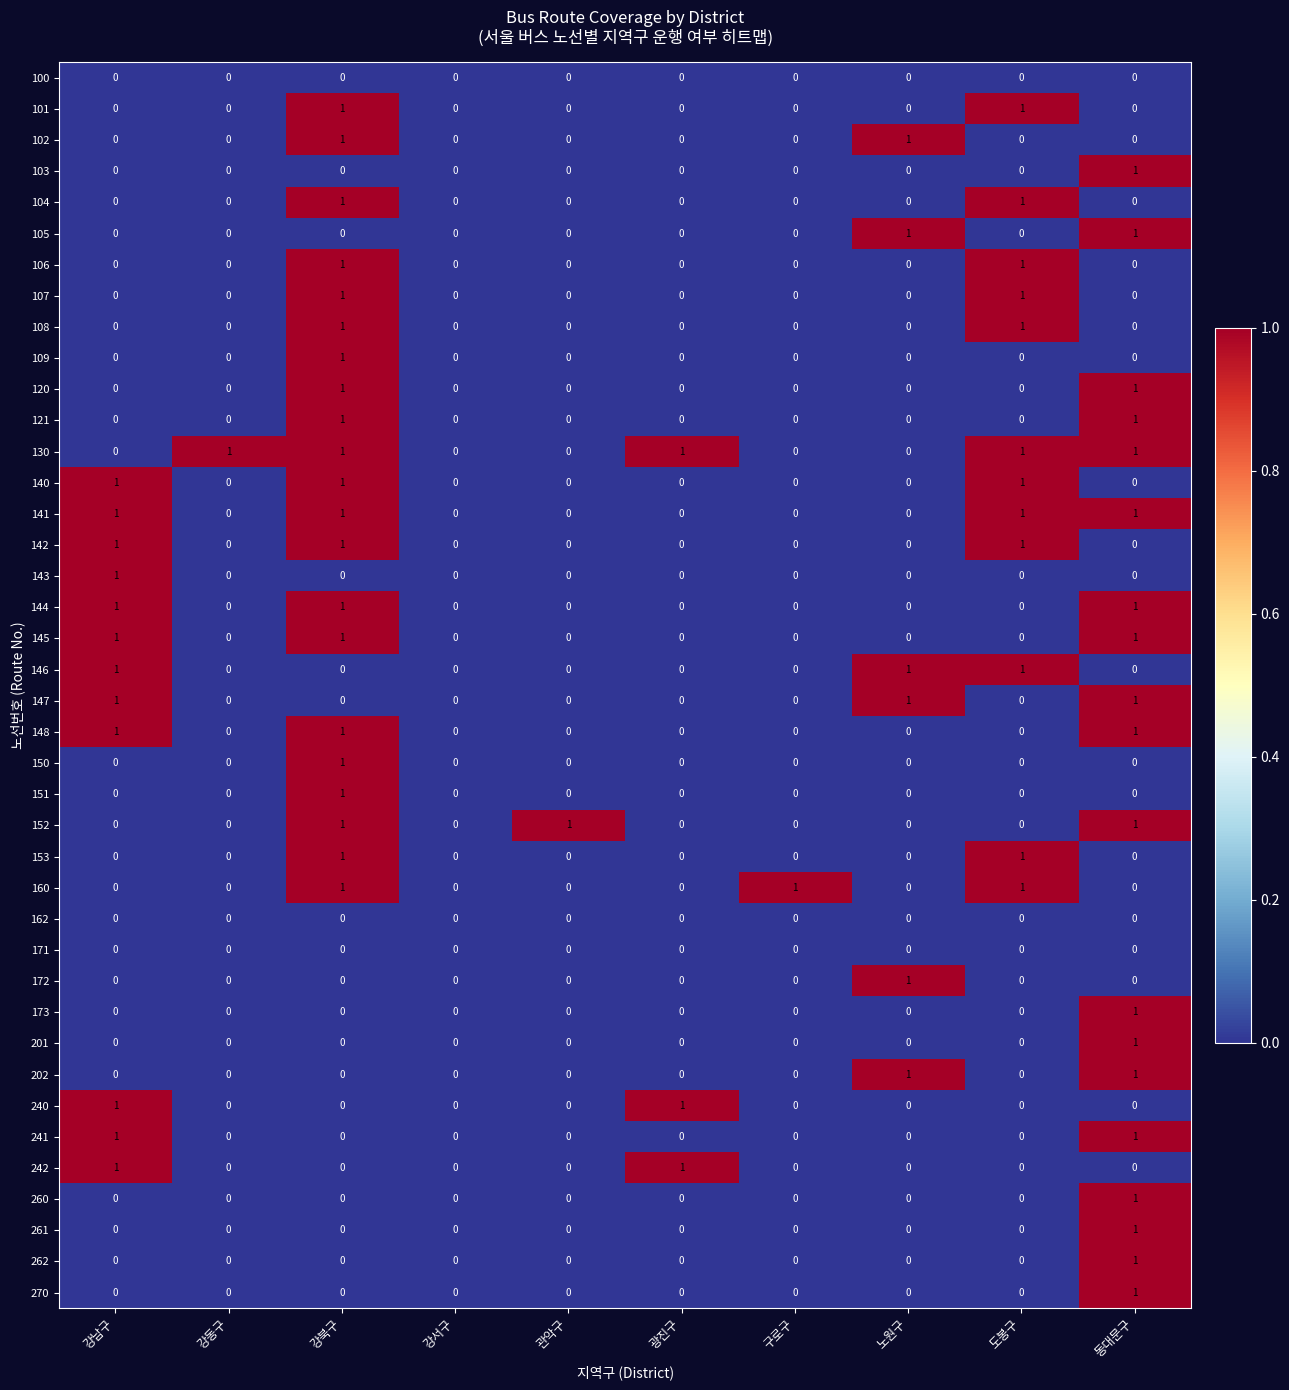

What is the difference between the highest and lowest values at 도봉구?

1